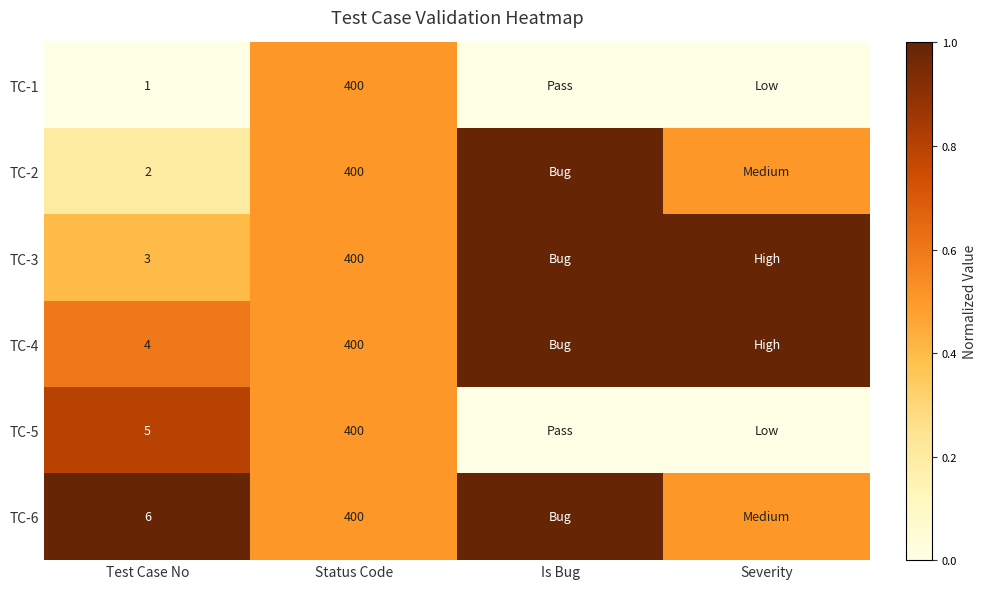

What is the difference between the highest and lowest values at Severity?

1.0